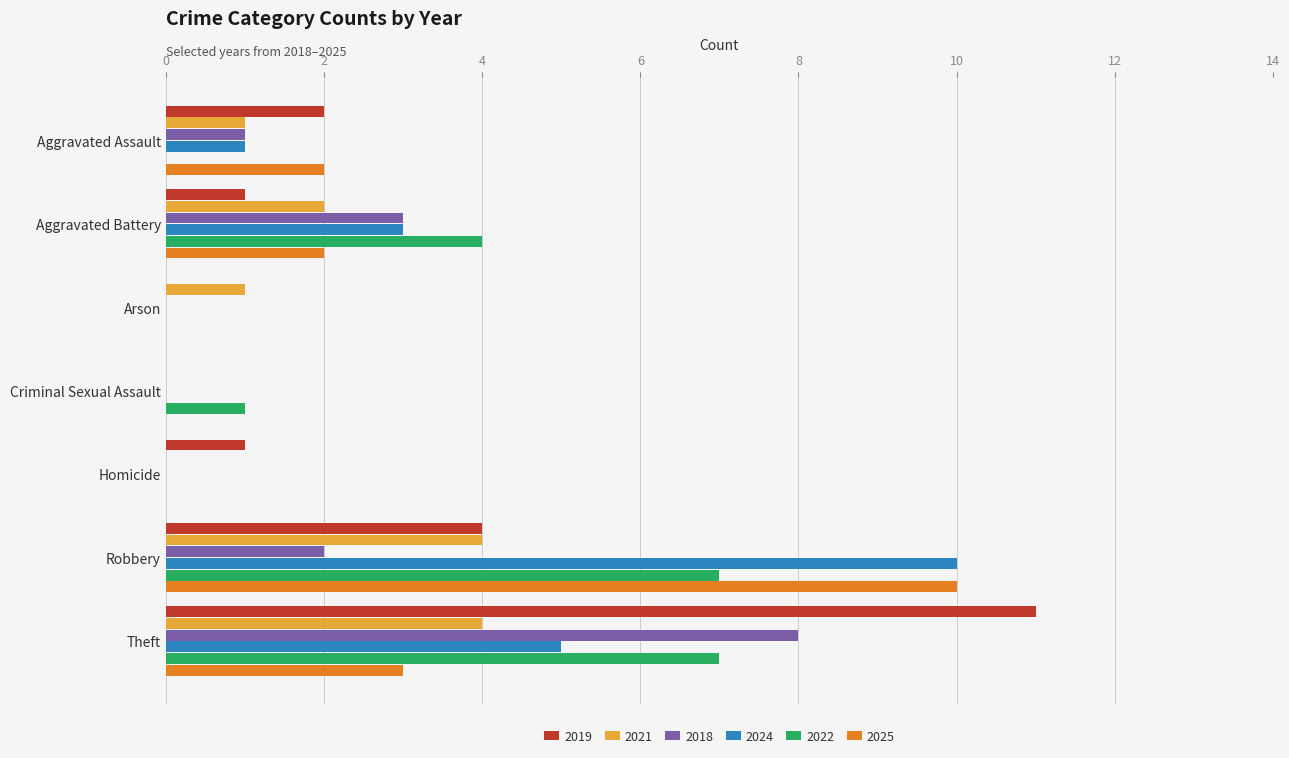

Read the 2024 value at Aggravated Battery.

3